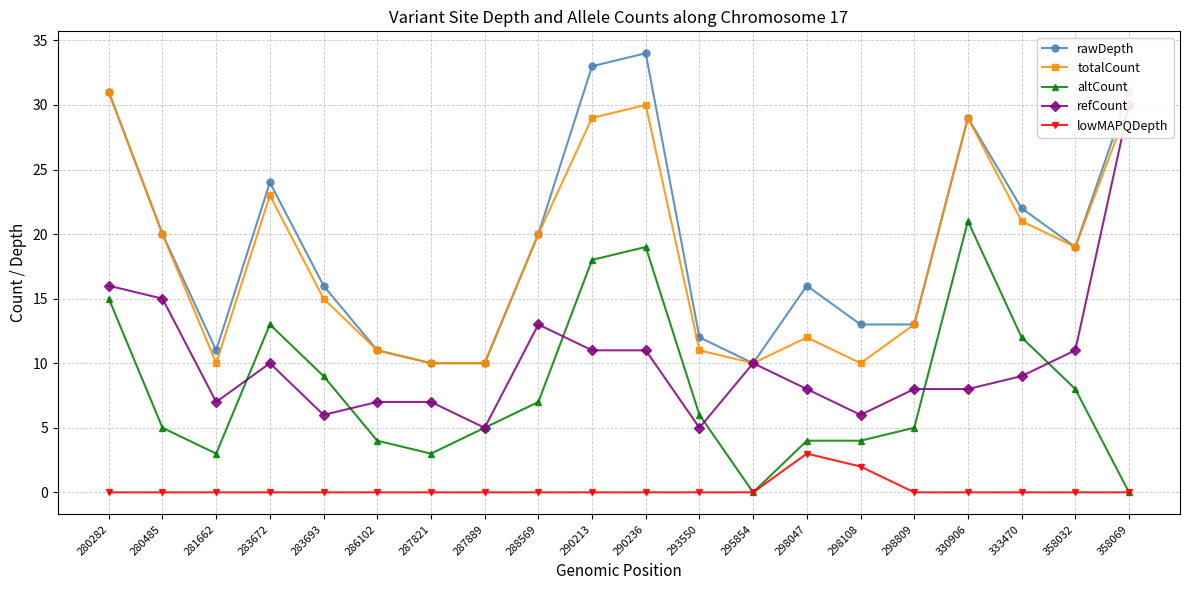

Is the value of refCount at 358032 greater than the value of rawDepth at 280282?

No